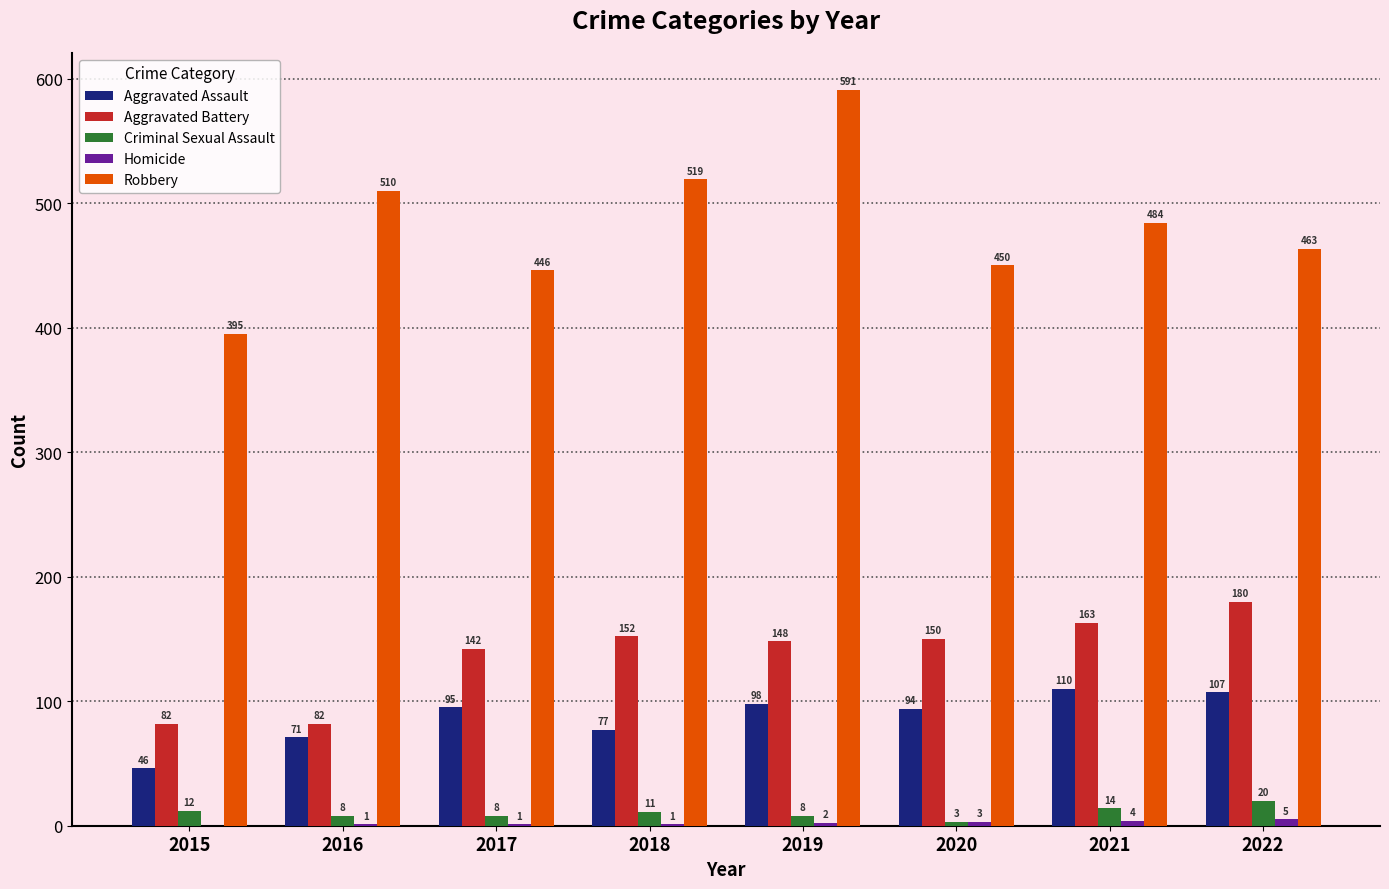

Read the Aggravated Assault value at 2015, to the nearest 10.

50